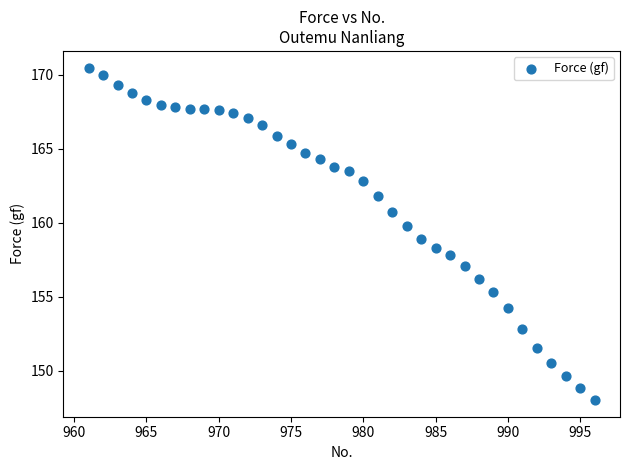

What is the range of X values (max minus min)?

35.0